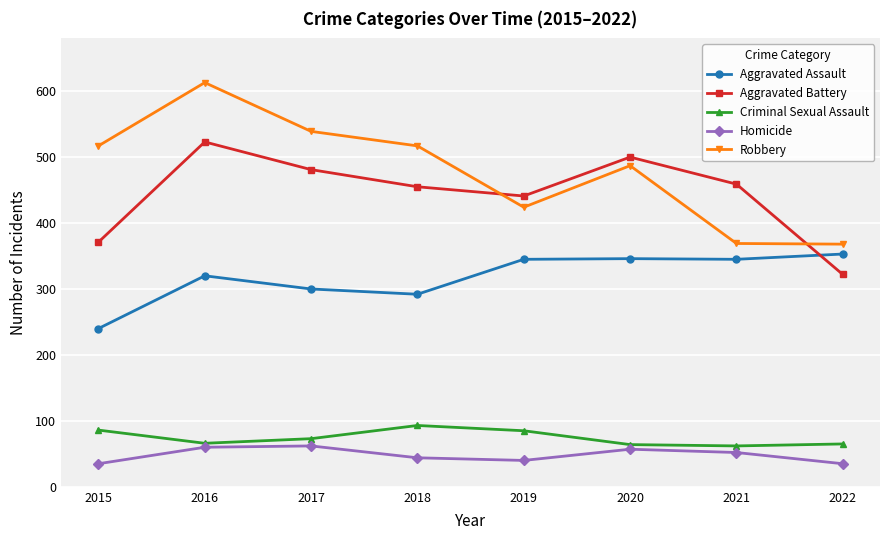

At which label does Aggravated Battery first exceed 459?

2016